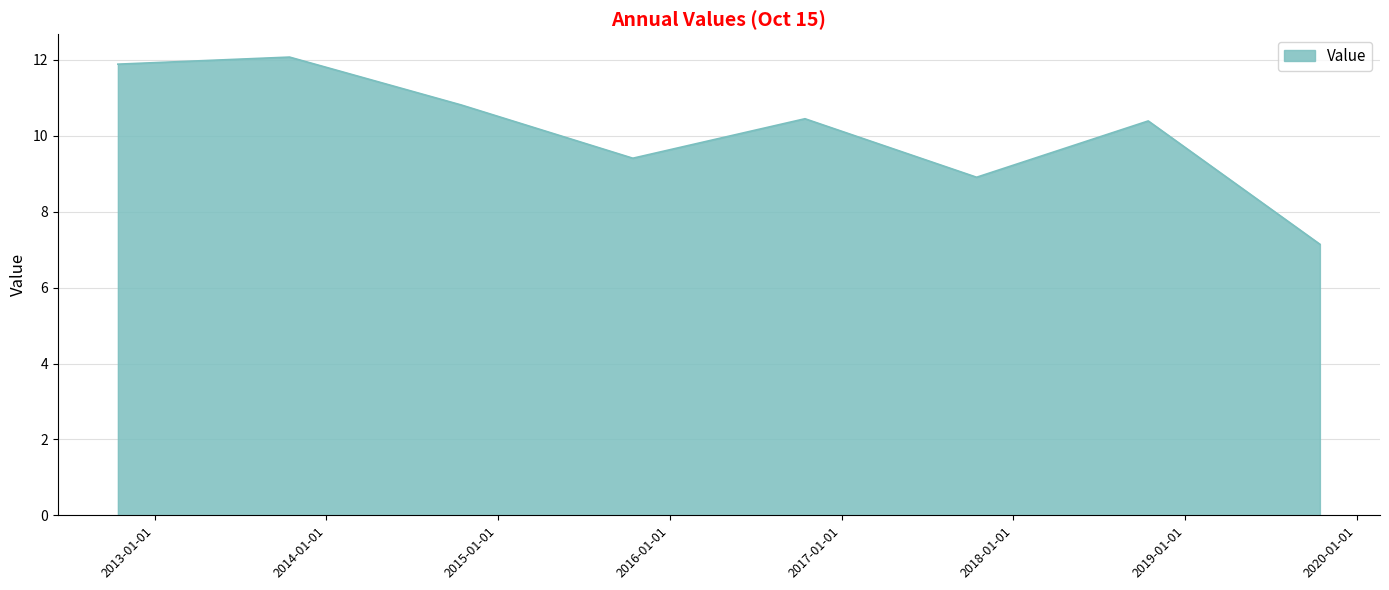

What is the sum of all values?

81.1